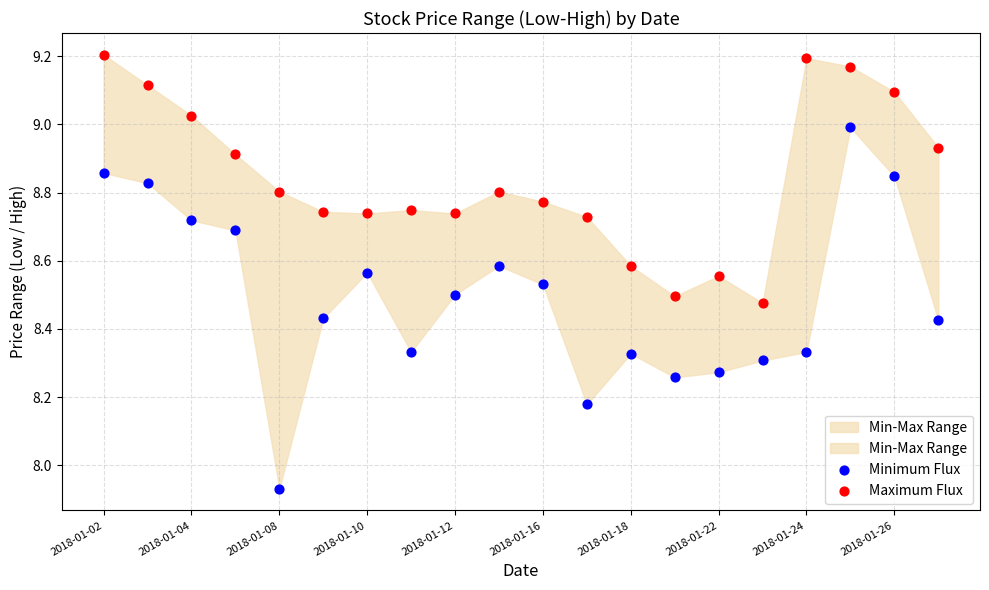

Which series reaches the minimum Y coordinate?

Minimum Flux